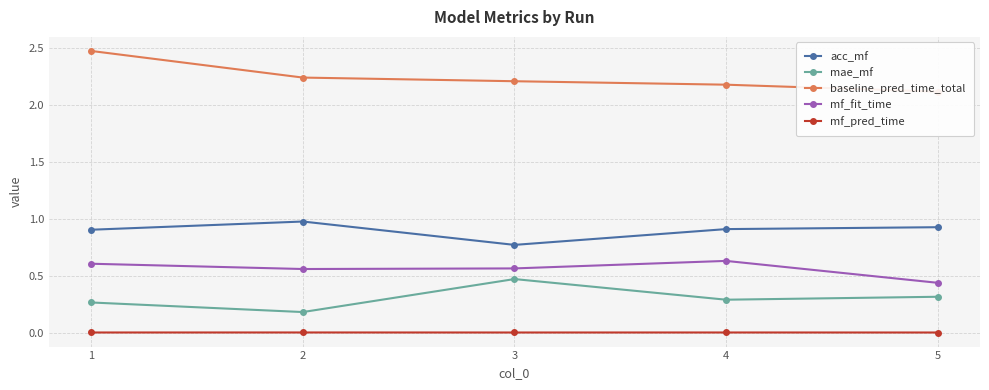

The baseline_pred_time_total series shows 2.2 at 4. True or false?

True